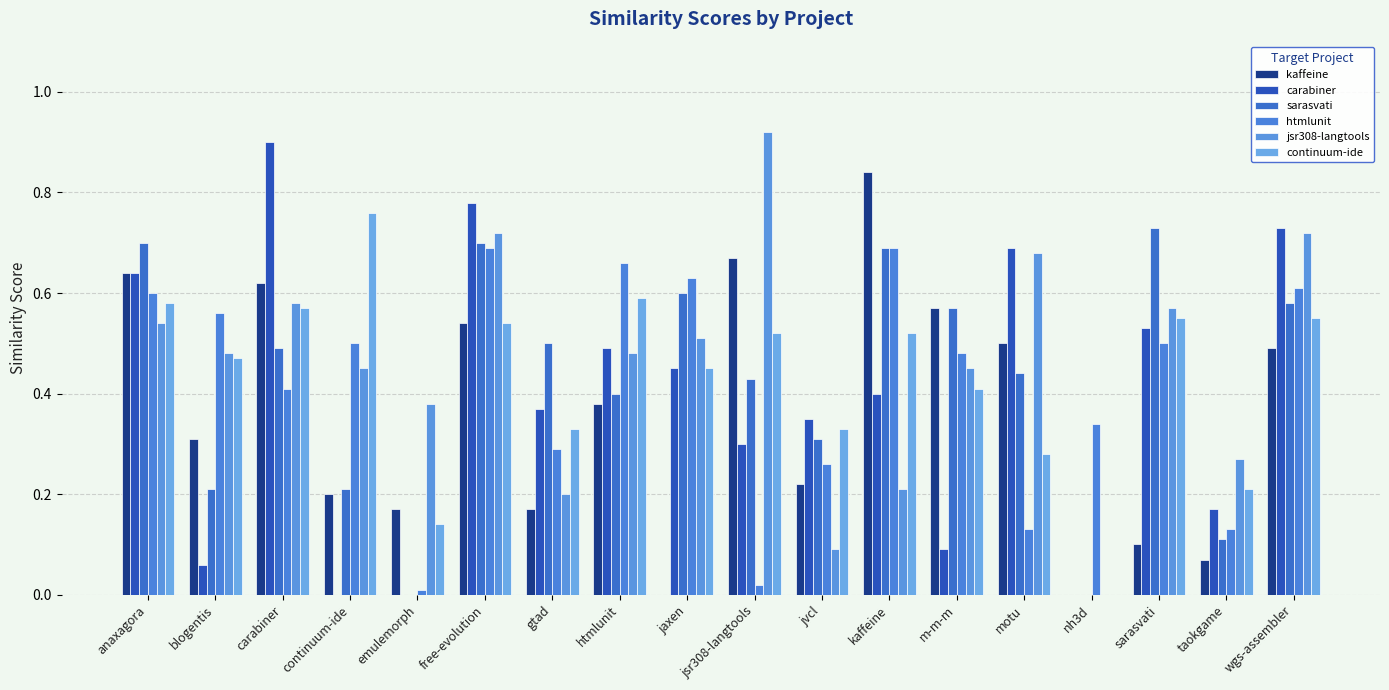

What is the total value across all series at gtad?

1.9